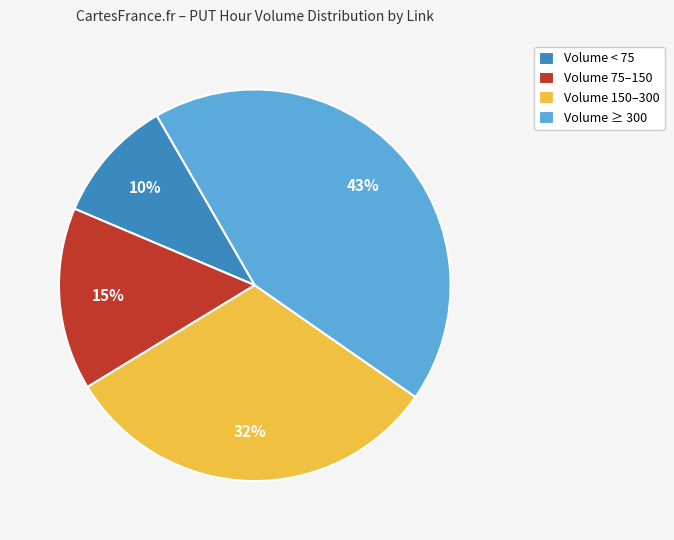

True or false: Volume 150–300 accounts for 41% of the total.

False